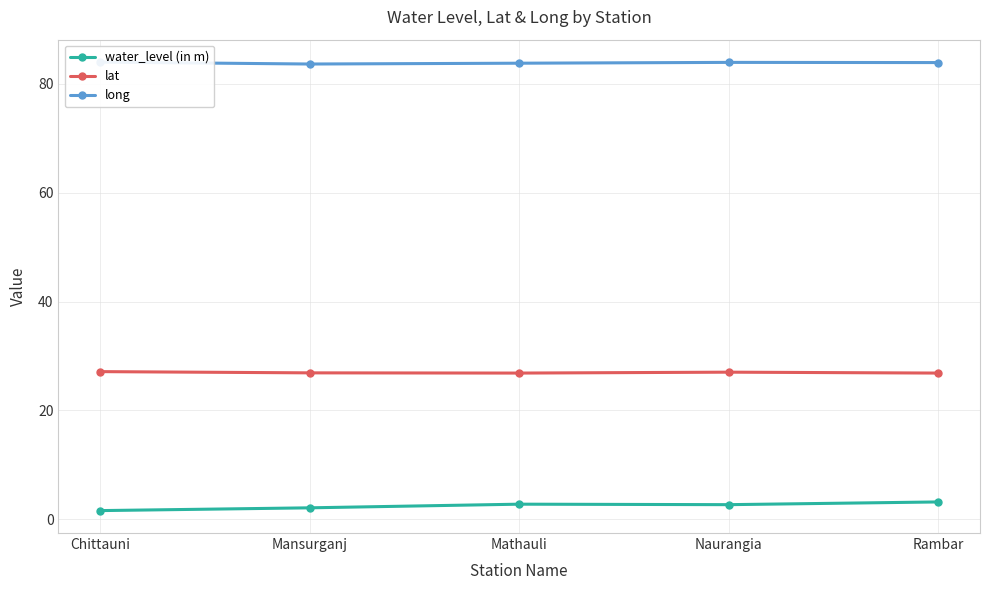

List the series in order of their peak value, lowest first.

water_level (in m), lat, long